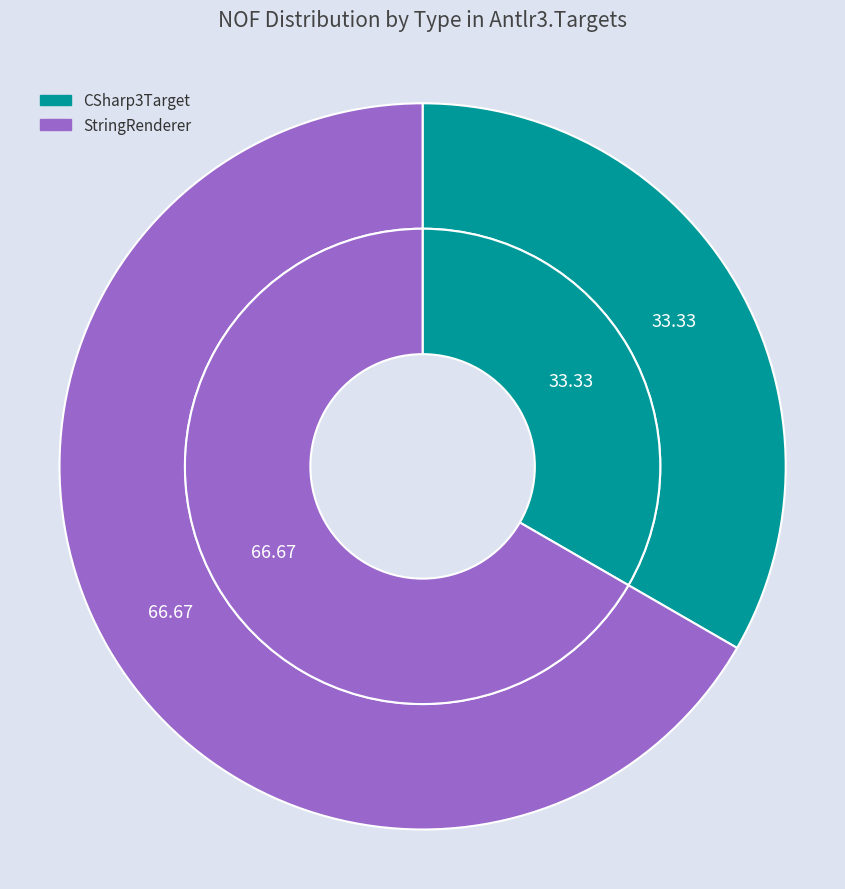

Which category has the biggest portion of the pie?

StringRenderer